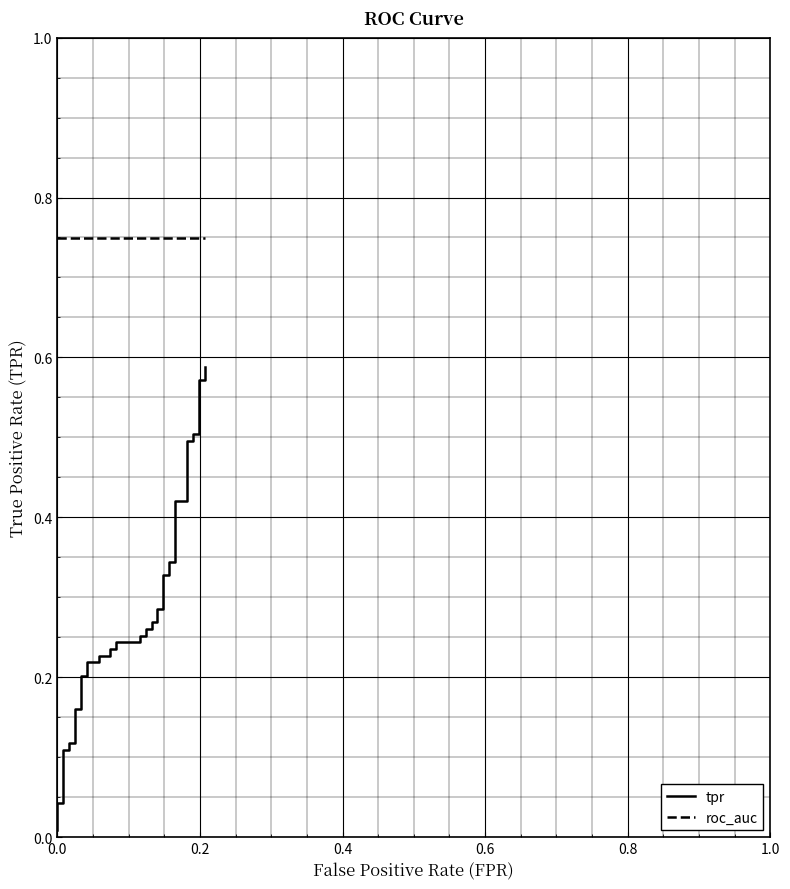

Reading left to right, extract all data points from this chart.

tpr: 0.0	0.0	0.0	0.1	0.1	0.1	0.1	0.2	0.2	0.2	0.2	0.2	0.2	0.2	0.2	0.2	0.2	0.2	0.2	0.3	0.3	0.3	0.3	0.3	0.3	0.3	0.3	0.3	0.3	0.3	0.3	0.4	0.4	0.5	0.5	0.5	0.5	0.6	0.6	0.6
roc_auc: 0.7	0.7	0.7	0.7	0.7	0.7	0.7	0.7	0.7	0.7	0.7	0.7	0.7	0.7	0.7	0.7	0.7	0.7	0.7	0.7	0.7	0.7	0.7	0.7	0.7	0.7	0.7	0.7	0.7	0.7	0.7	0.7	0.7	0.7	0.7	0.7	0.7	0.7	0.7	0.7